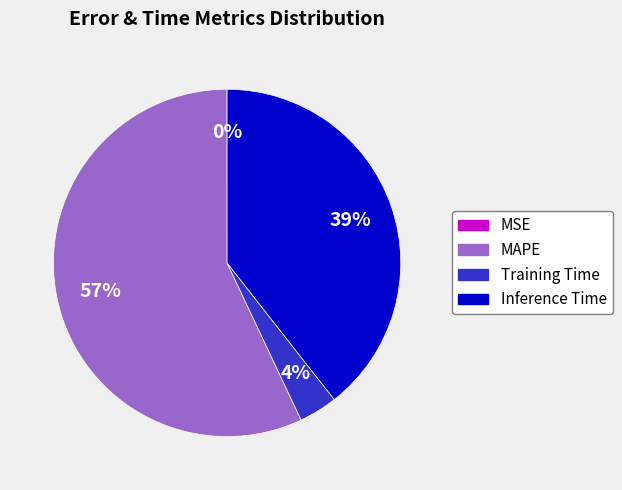

Is Inference Time the majority of the pie?

No